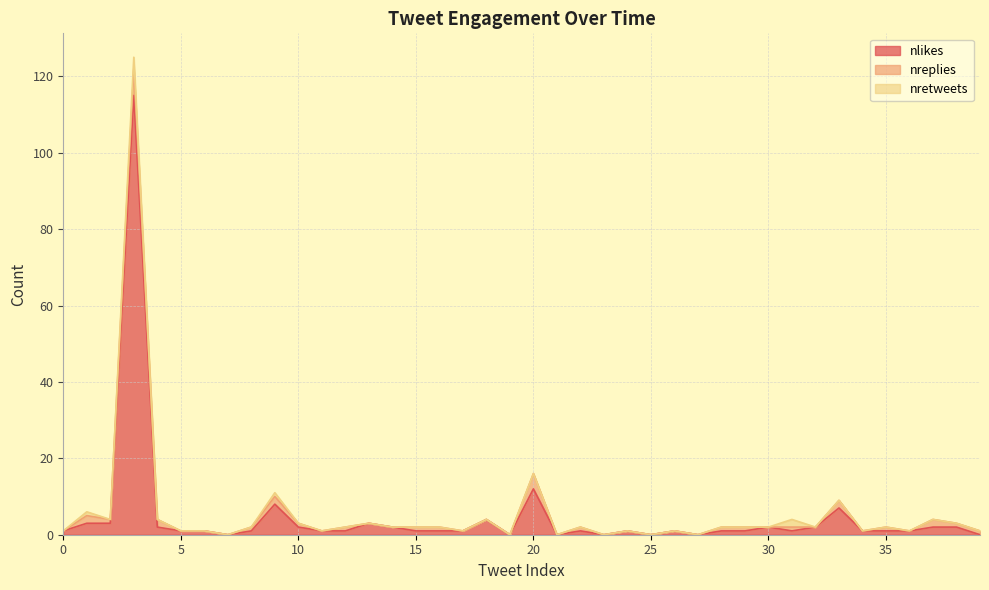

What is the value of the nreplies point at the 10th from the left?

2